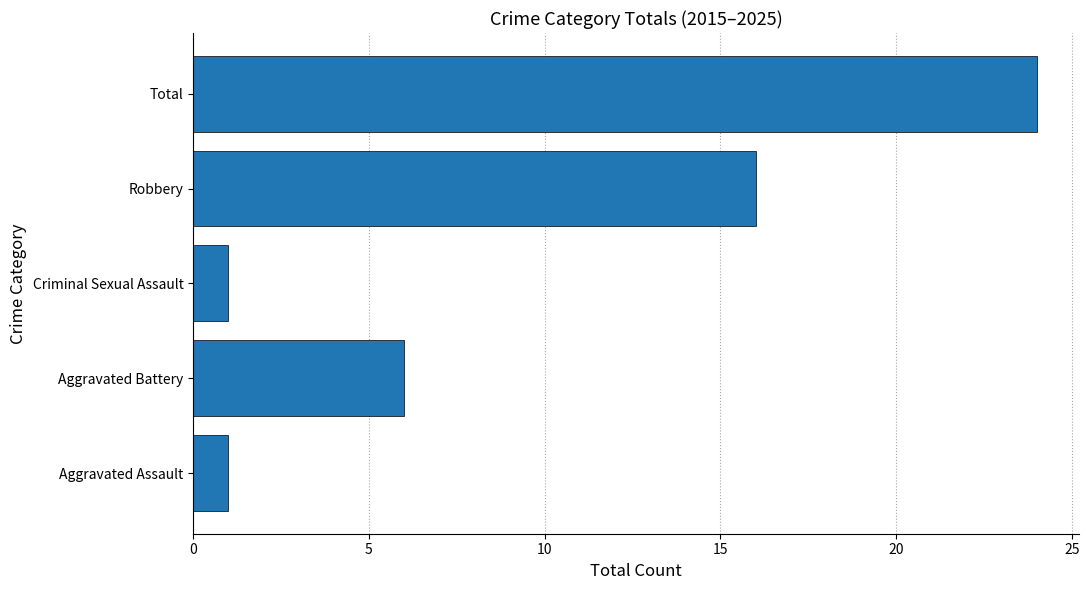

What is the sum of all values?

48